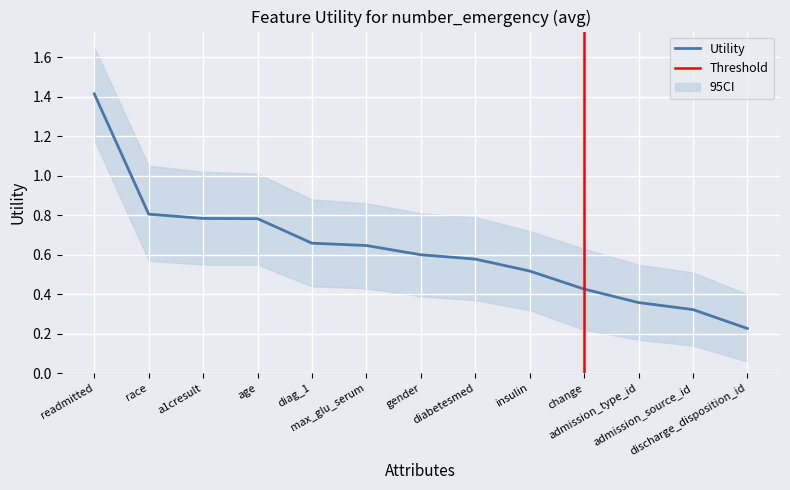

What is the spread (max minus min) of values at change?

0.4